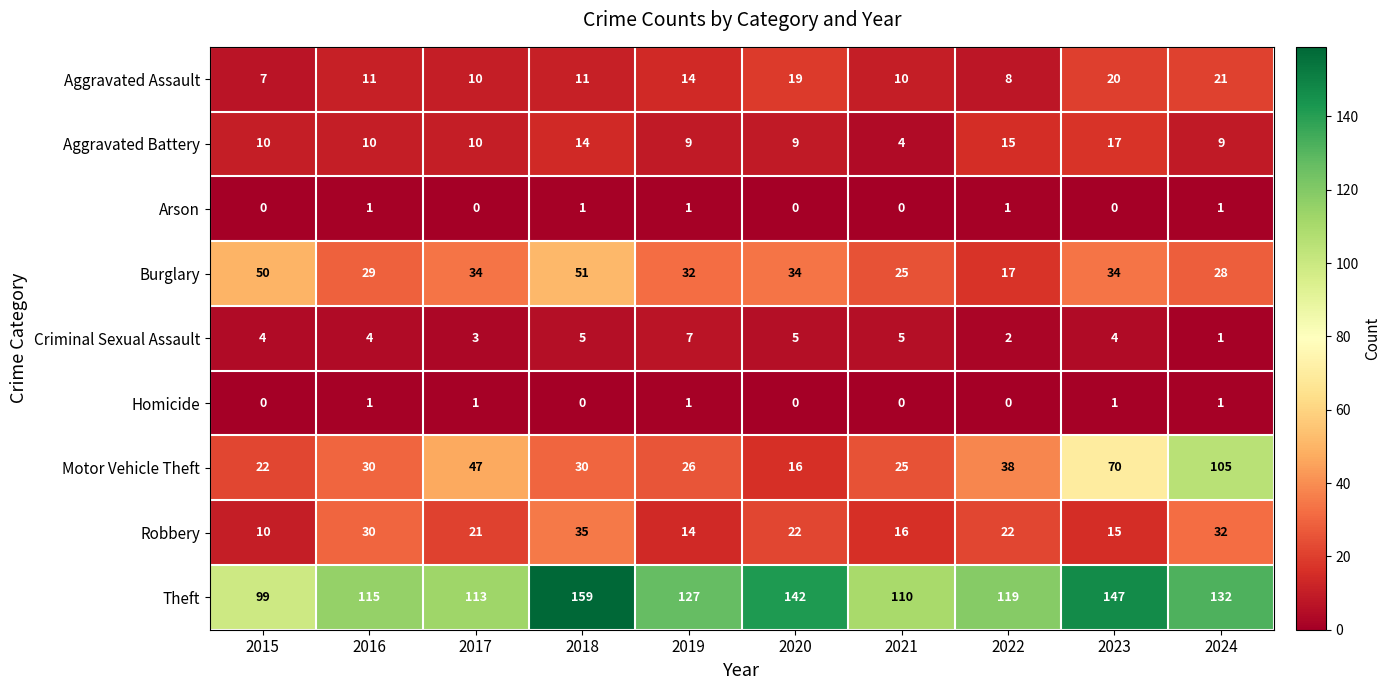

Which series changed the most between 2016 and 2024?

Motor Vehicle Theft